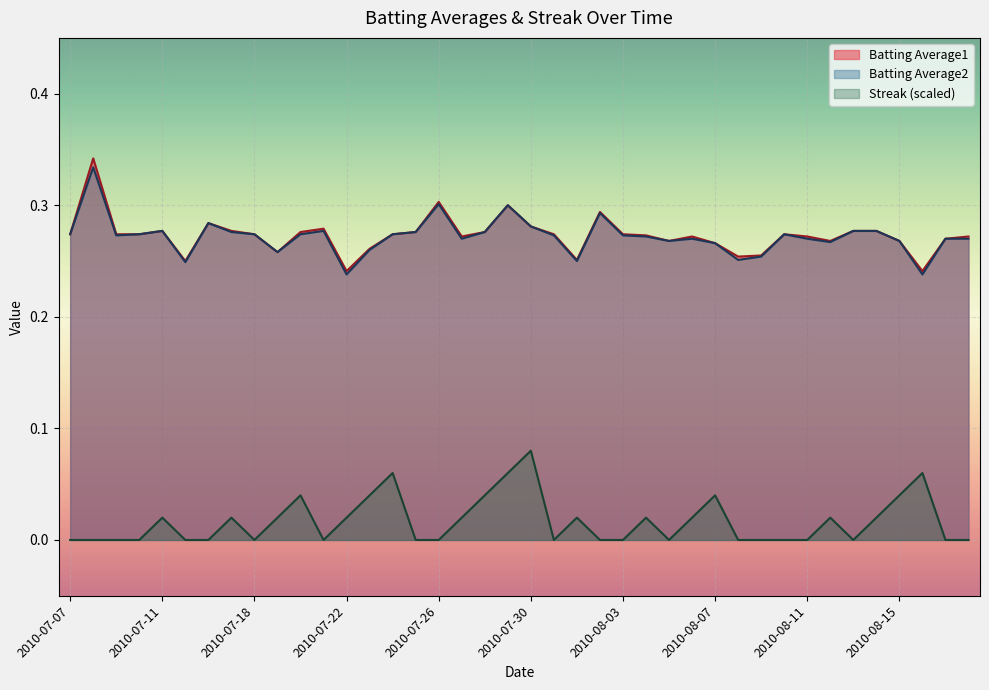

The value of Batting Average2 at 2010-07-18 is 0.1. True or false?

False